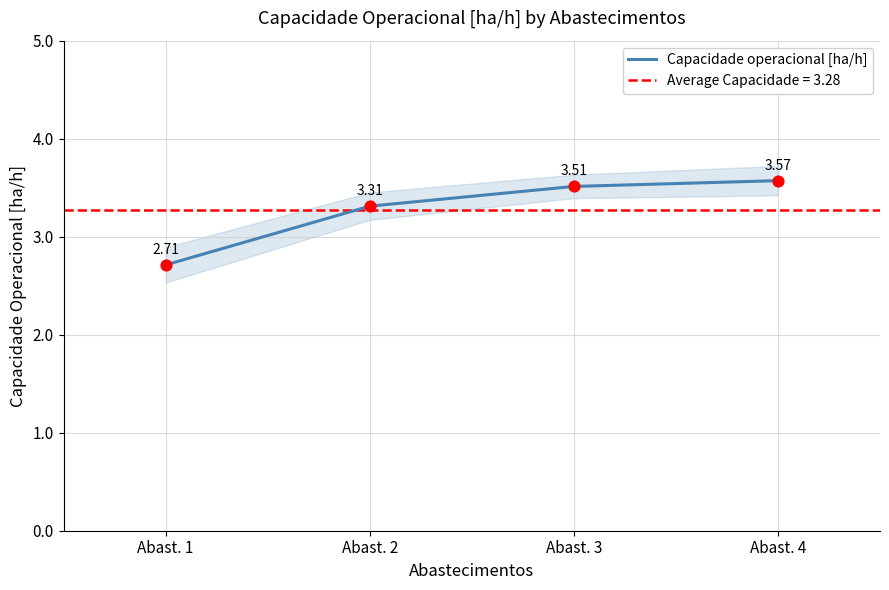

Which has a higher value, Abast. 3 or Abast. 4?

Abast. 4